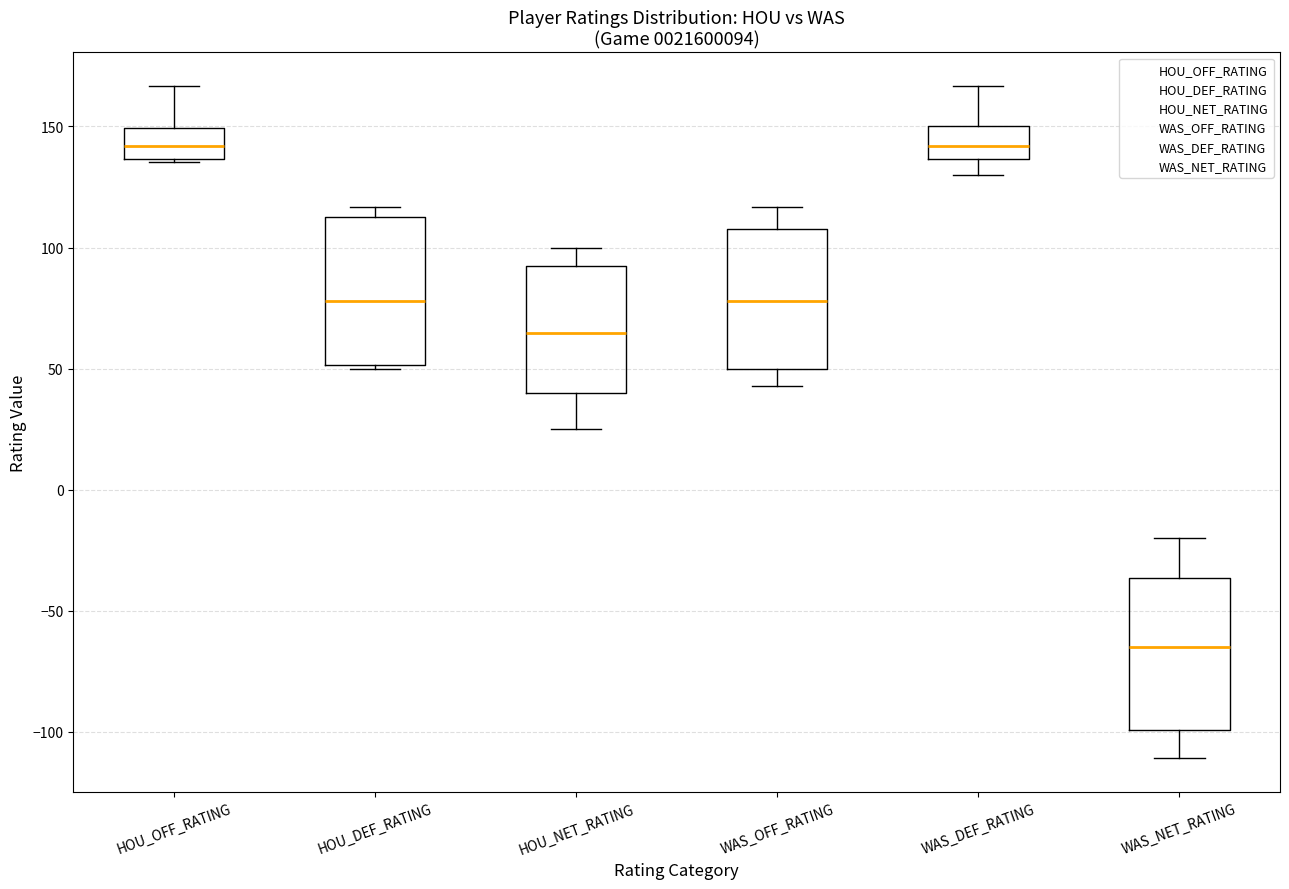

Reading left to right, transcribe this box plot: for each box, give where its median line is, the range the box spans, and where its two whiskers end, as read against the y-axis. The values are not printed on the chart, so give them approximately, as read against the axis.

HOU_OFF_RATING: median 140, box 135 to 150, whiskers 135 to 165
HOU_DEF_RATING: median 80, box 50 to 115, whiskers 50 to 115 (just above the box's upper edge)
HOU_NET_RATING: median 65, box 40 to 90, whiskers 25 to 100
WAS_OFF_RATING: median 80, box 50 to 110, whiskers 45 to 115
WAS_DEF_RATING: median 140, box 135 to 150, whiskers 130 to 165
WAS_NET_RATING: median -65, box -100 to -35, whiskers -110 to -20